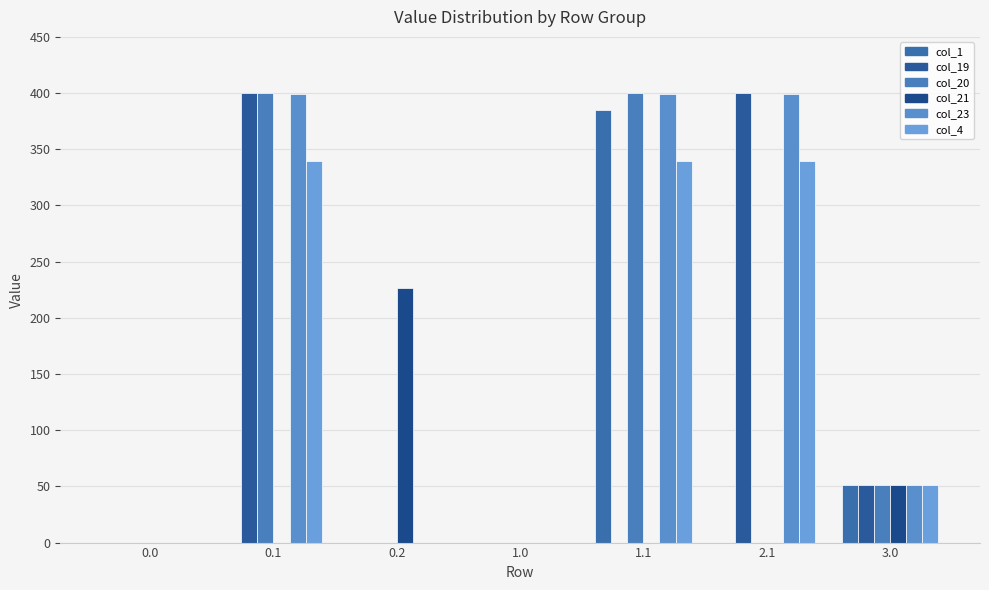

At which category does the chart reach its peak across all series?

0.1